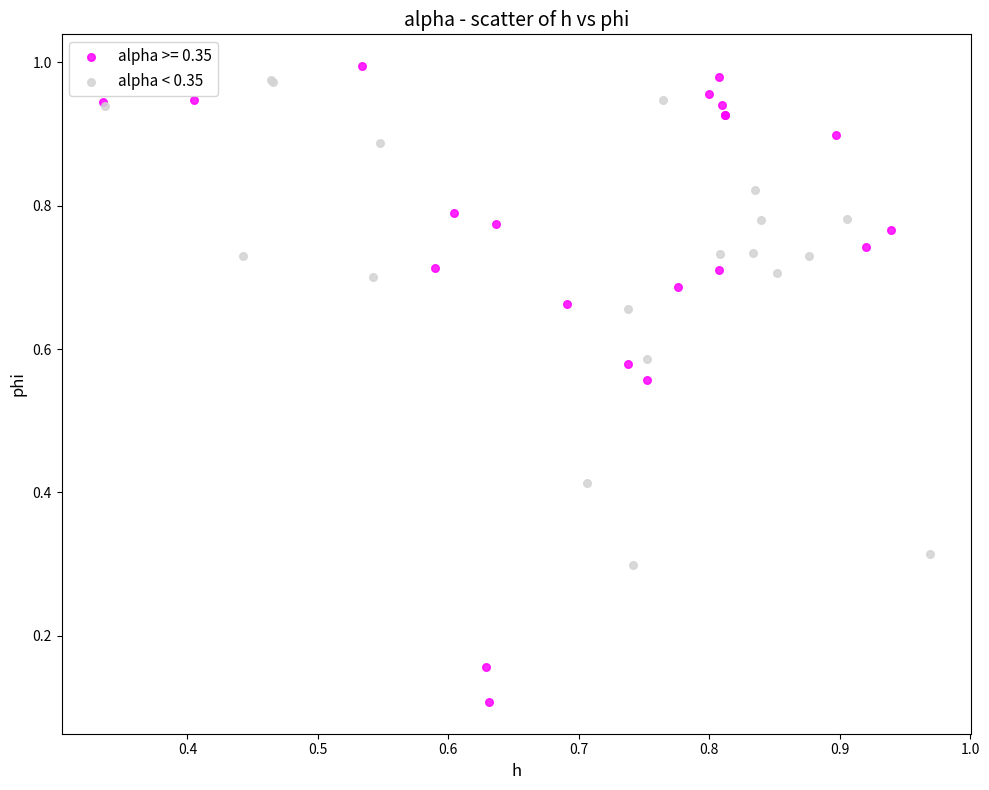

Which series has the widest spread of Y values?

alpha >= 0.35